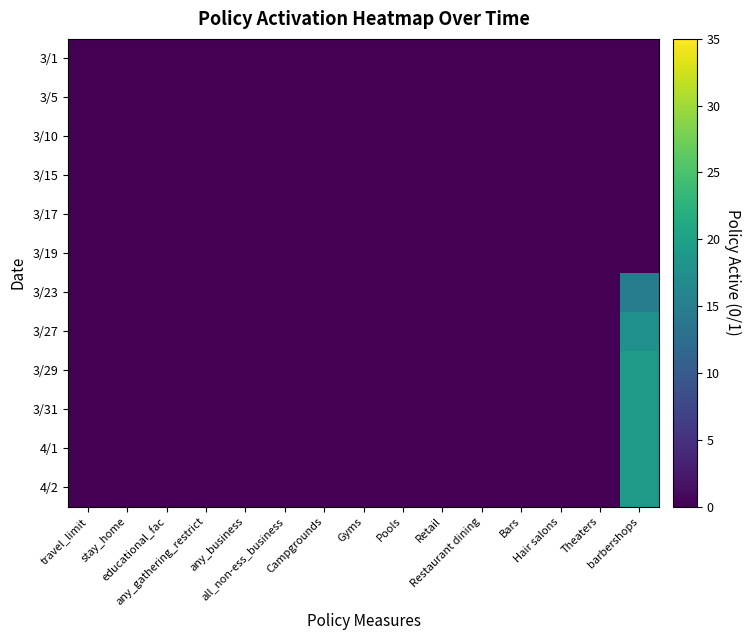

List the series in order of their peak value, lowest first.

3/1, 3/5, 3/10, 3/15, 3/17, 3/19, 3/23, 3/27, 3/29, 3/31, 4/1, 4/2